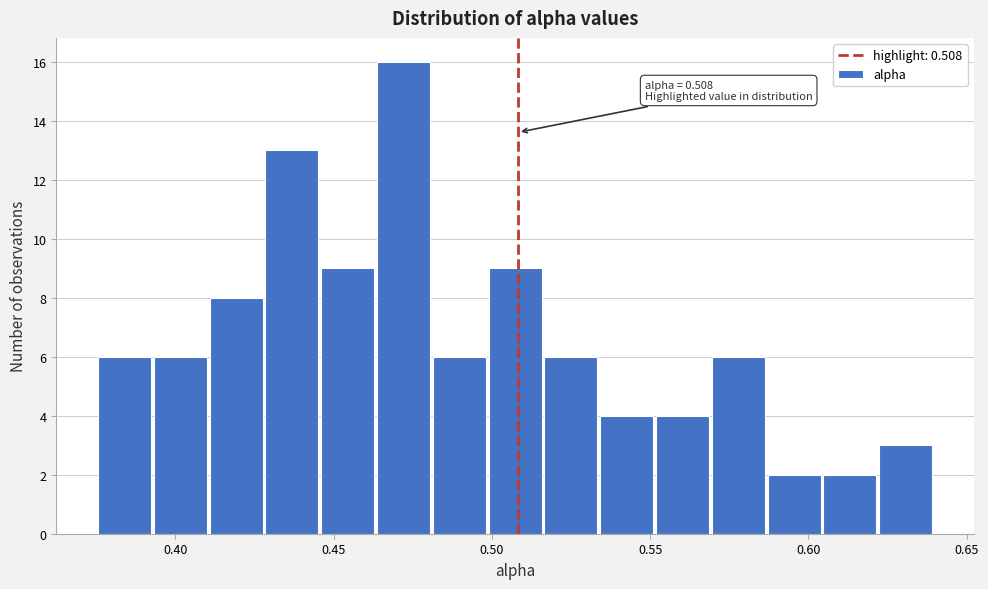

Read against the x-axis, roughly where is the centre of the tallest bar?

0.470